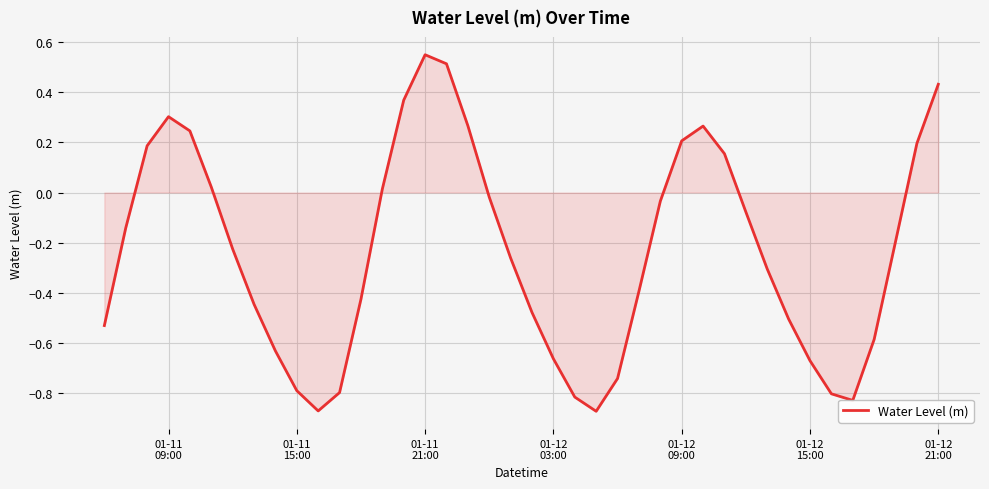

What is the difference between the maximum and minimum values?

1.4